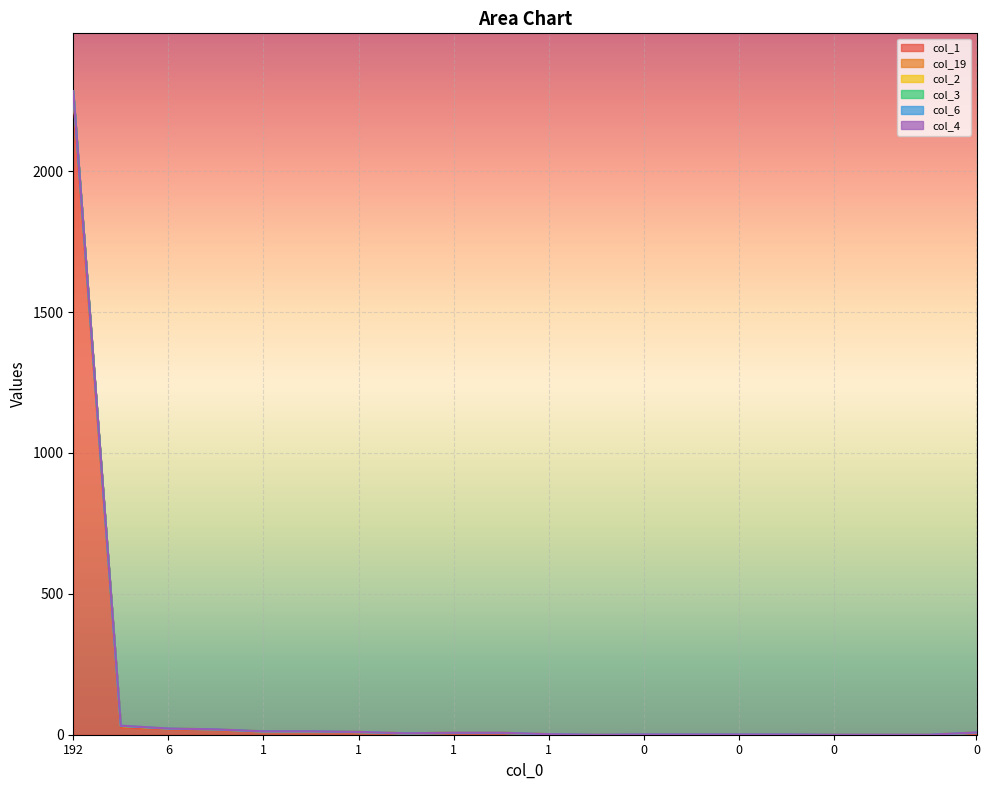

Which category has the highest value in the col_2 series?

192